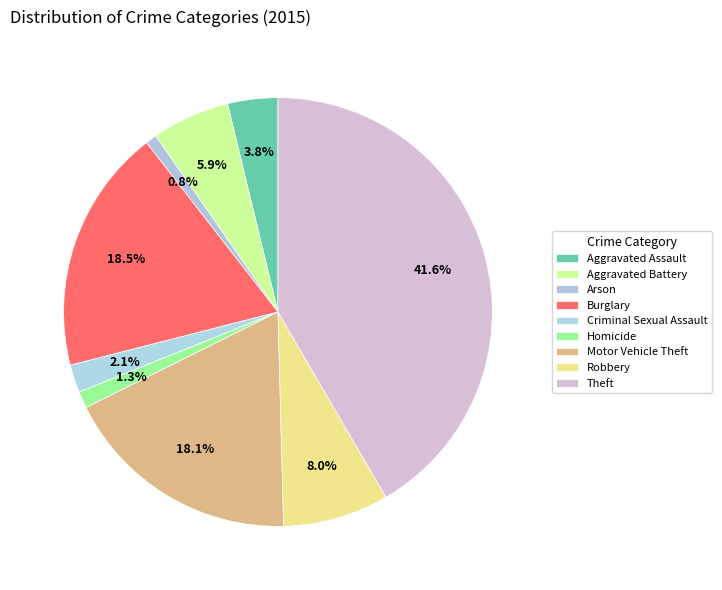

Count the number of slices in the pie.

9